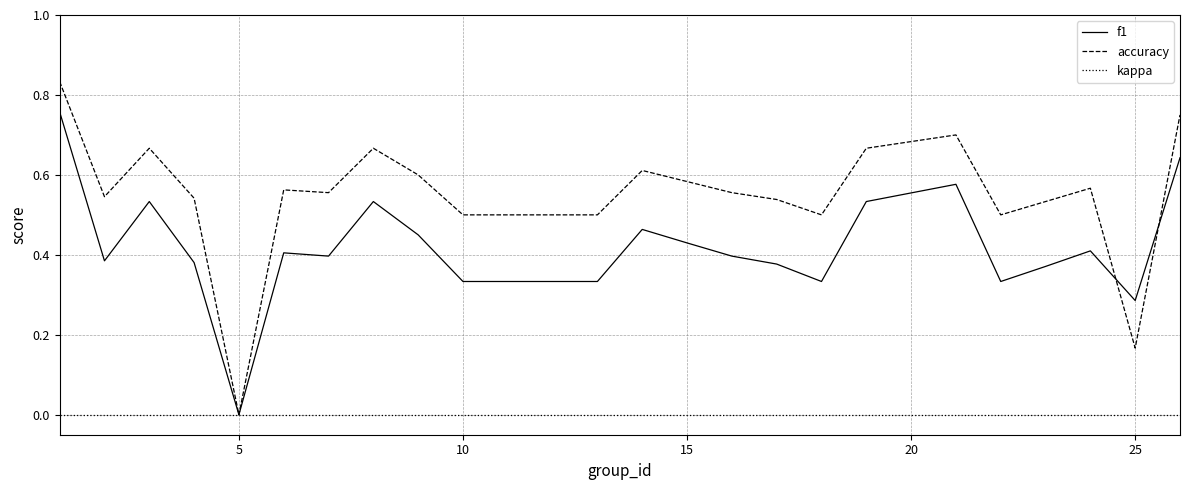

Which series has the largest range (max minus min)?

accuracy